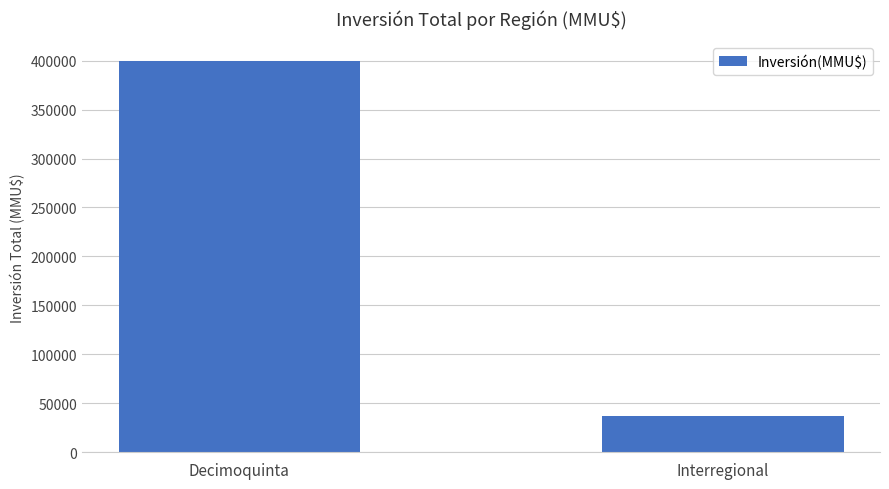

What is the ratio of the value at Decimoquinta to the value at Interregional?

10.9